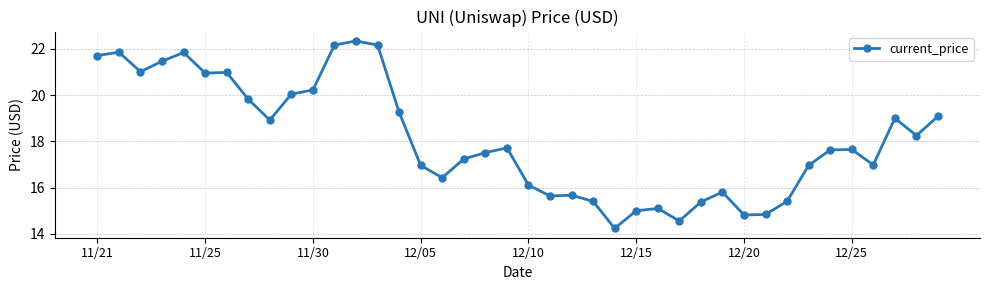

What is the value of the 20th point from the left?

17.7